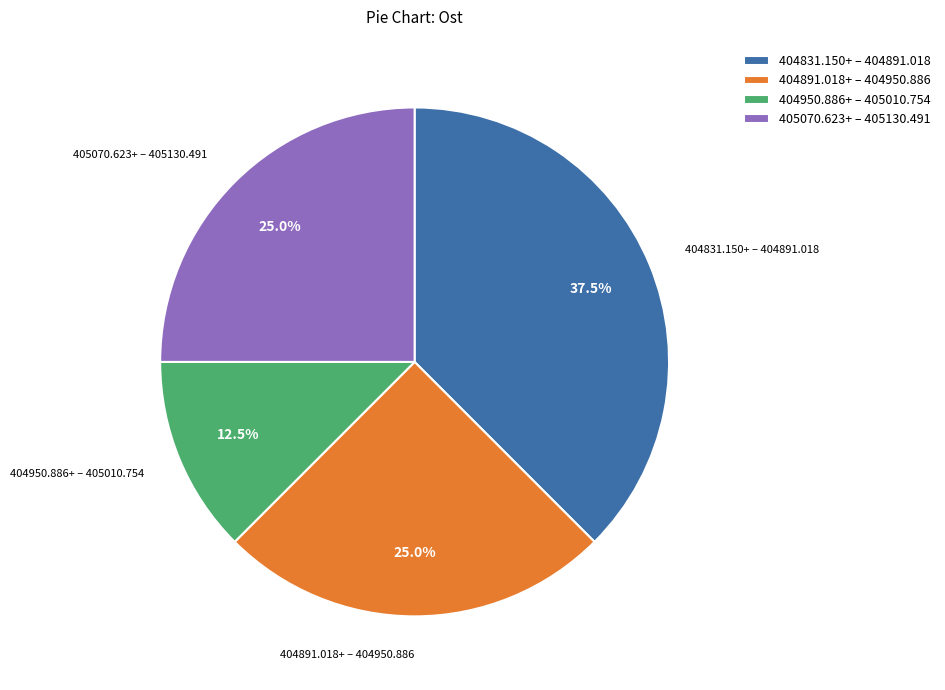

Count the number of slices in the pie.

4